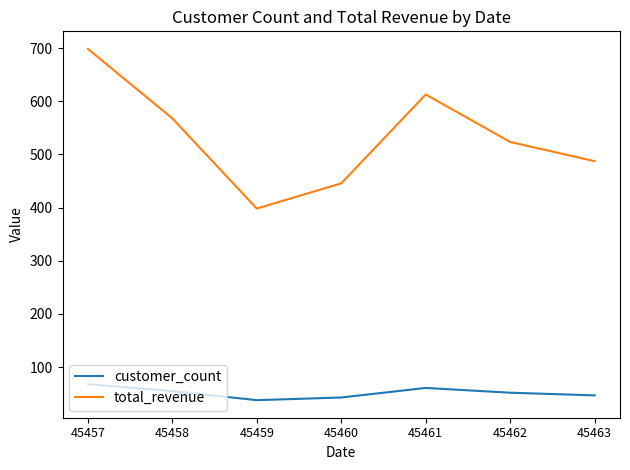

What is the difference between the highest and lowest values at 45463?

440.3